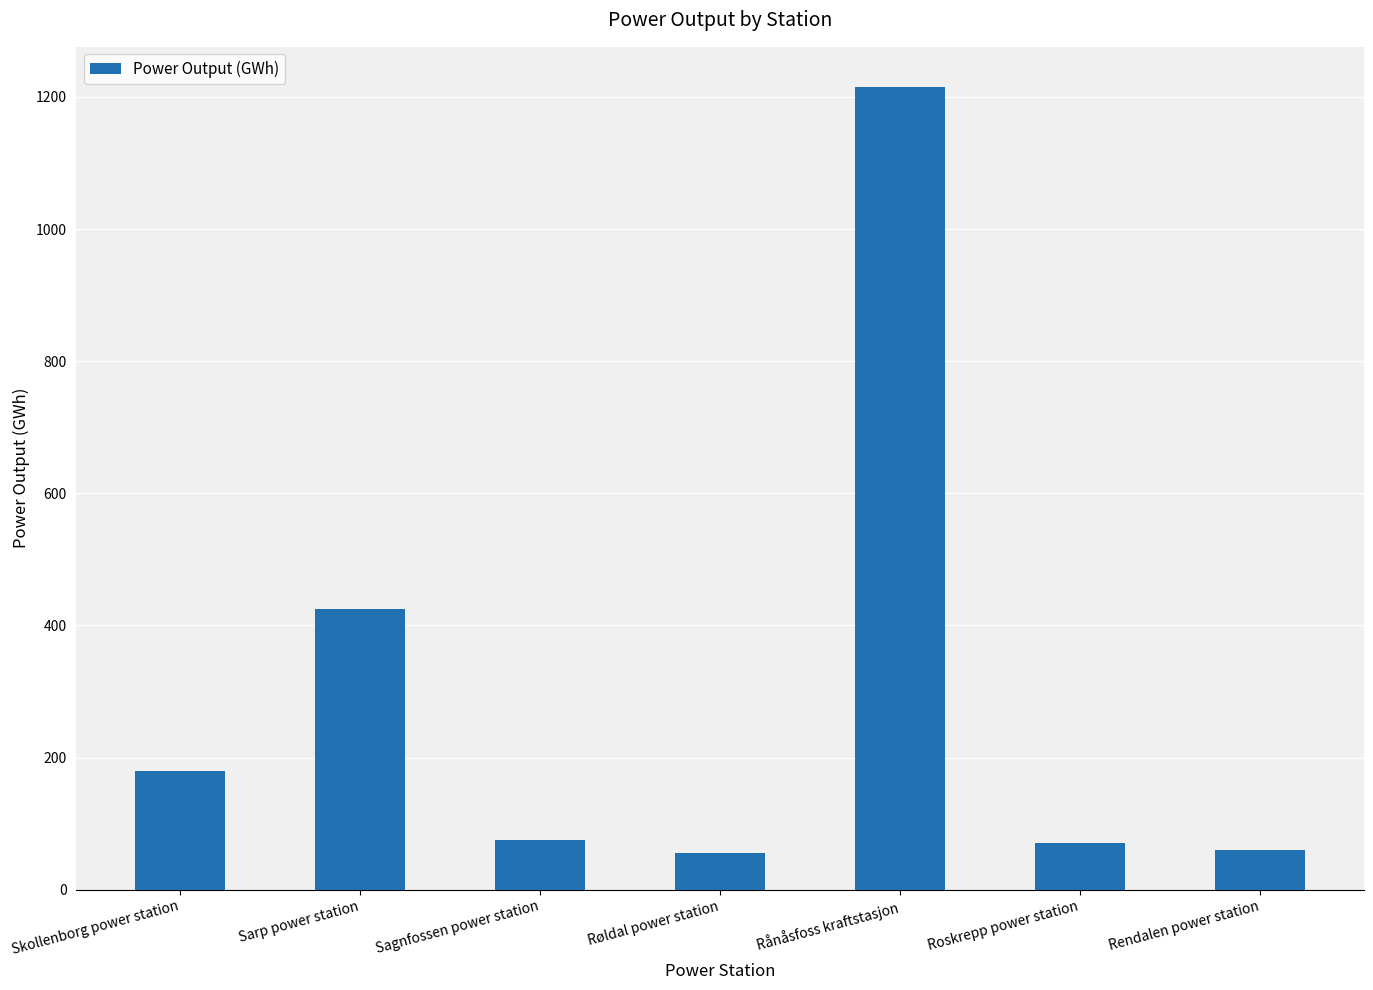

What is the label of the 7th bar from the right?

Skollenborg power station